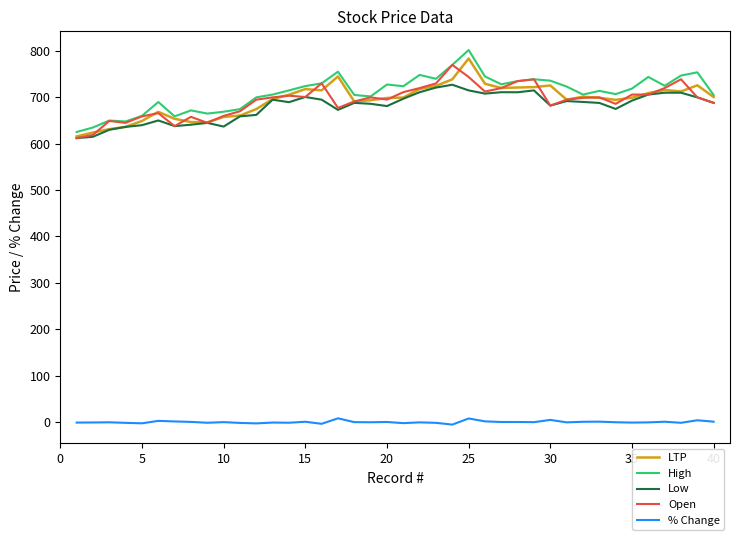

True or false: LTP and % Change intersect in this chart.

False